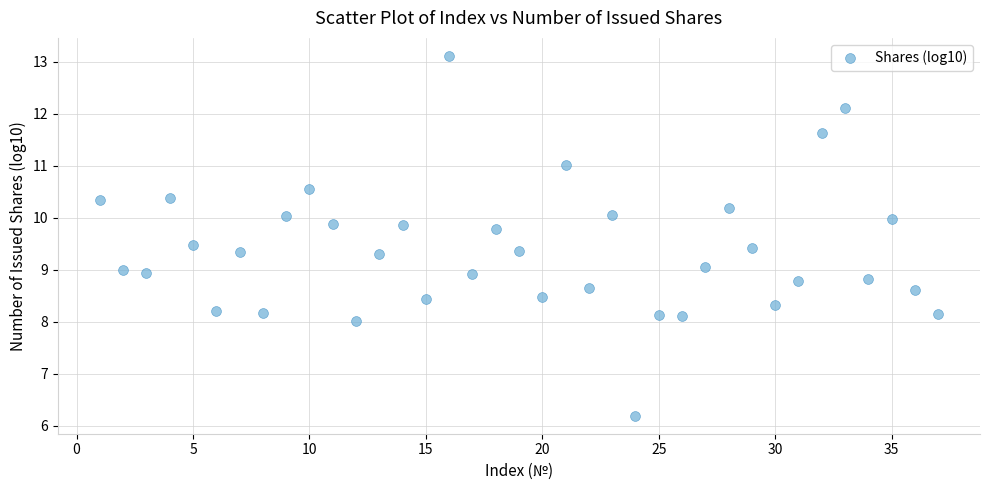

What is the range of Y values (max minus min)?

6.9